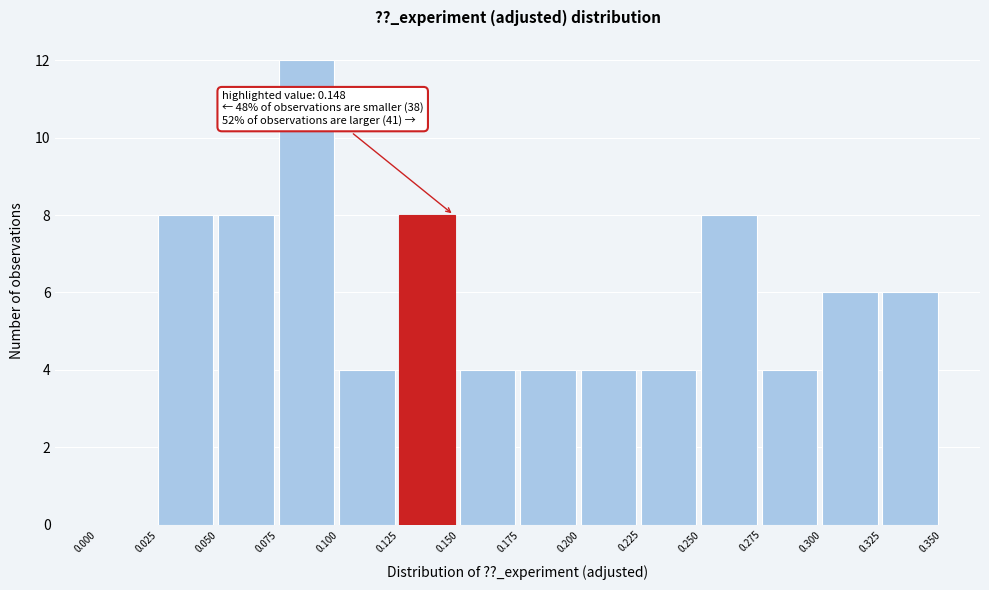

Which range on the x-axis has the tallest bar?

0.075 to 0.100